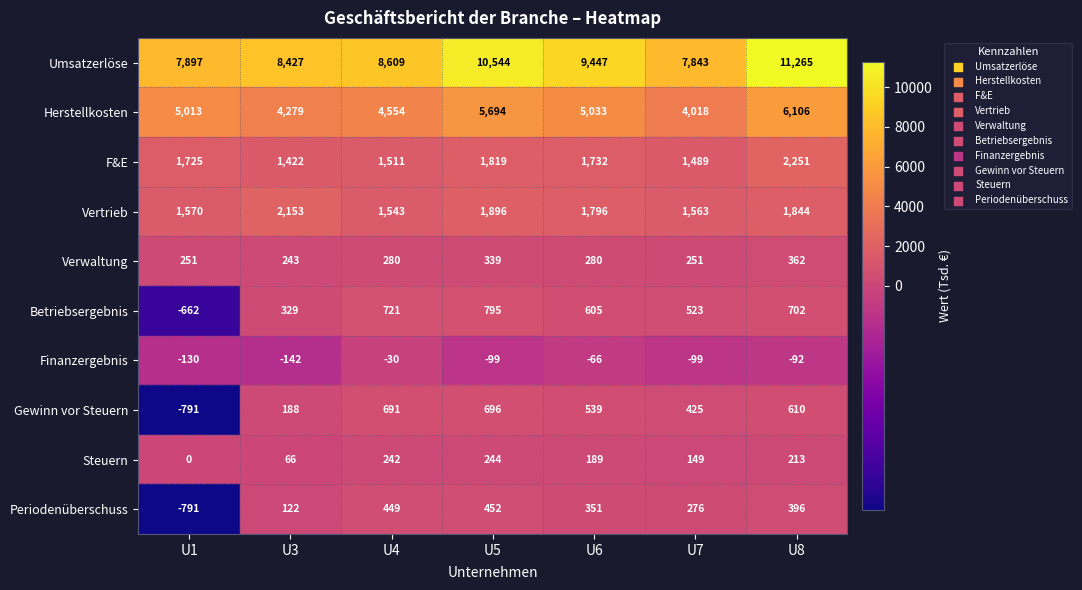

What is the total value across all series at U5?

22379.5